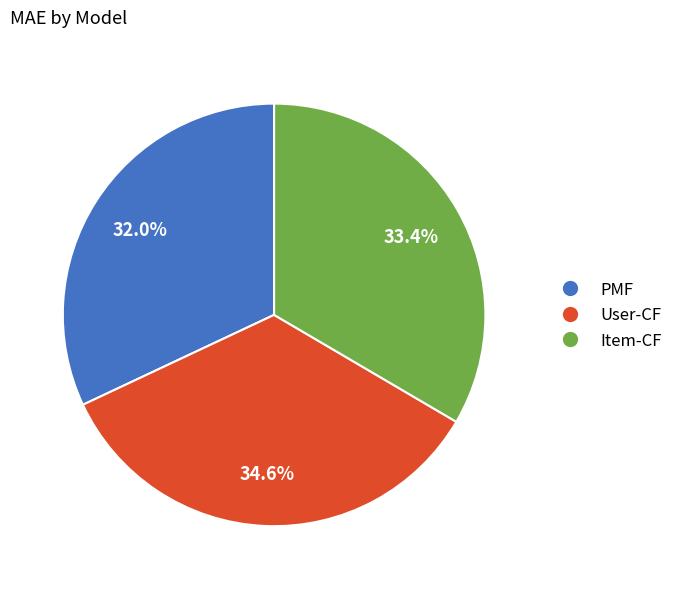

To the nearest percent, what is the difference between the PMF and Item-CF slice percentages?

1%